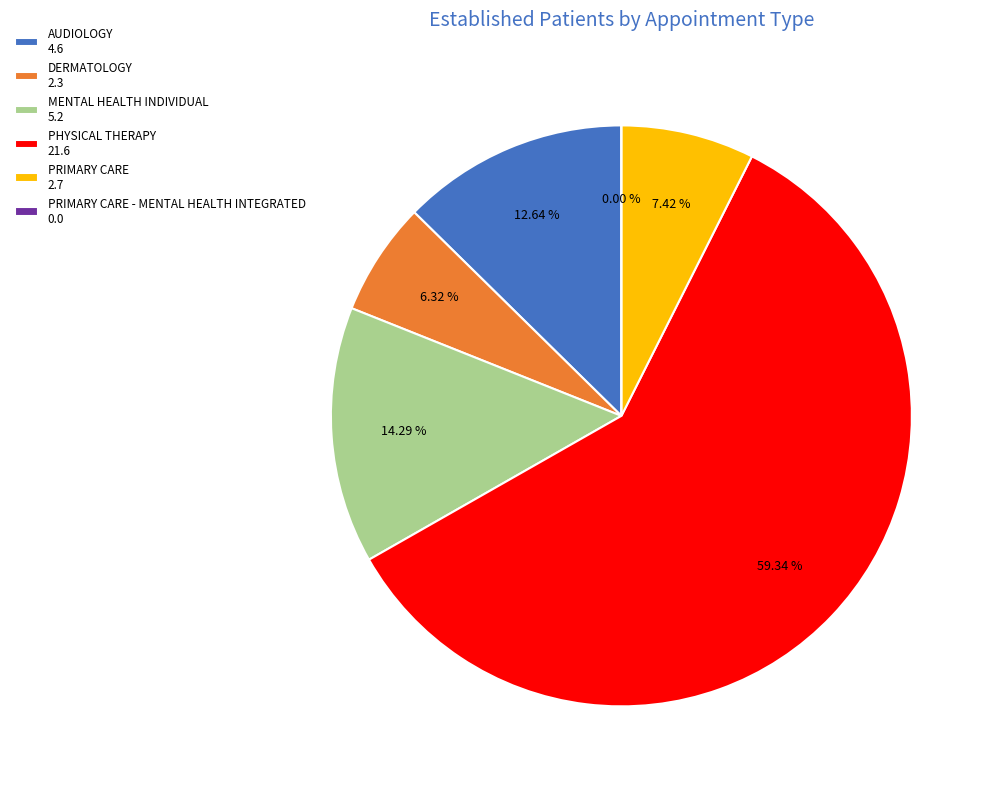

What is the change in value from AUDIOLOGY to MENTAL HEALTH INDIVIDUAL?

+0.6